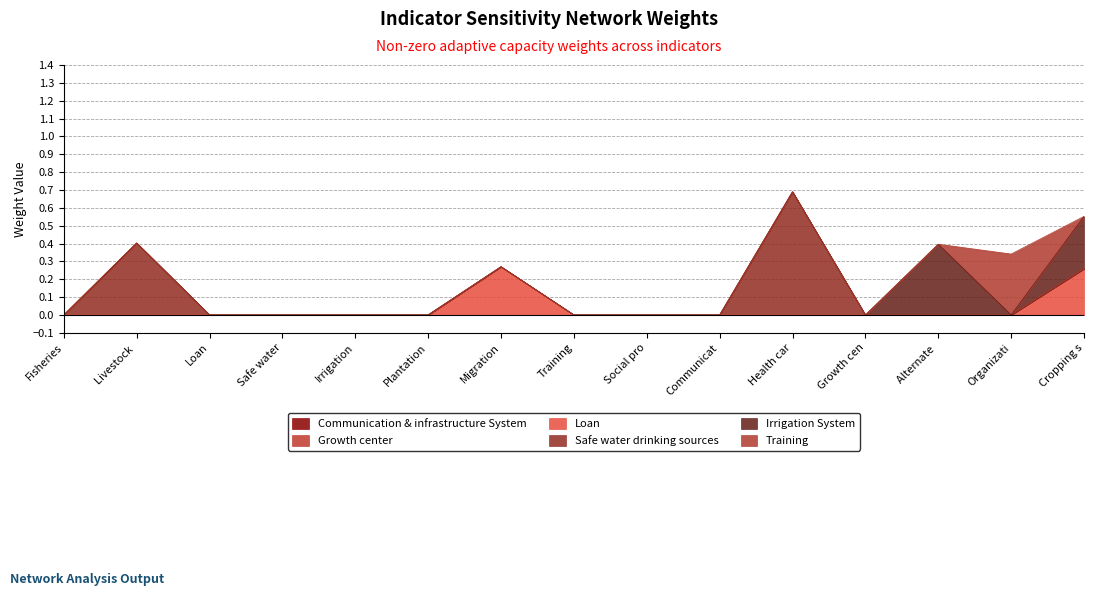

What is the label of the 3rd point from the left?

Loan